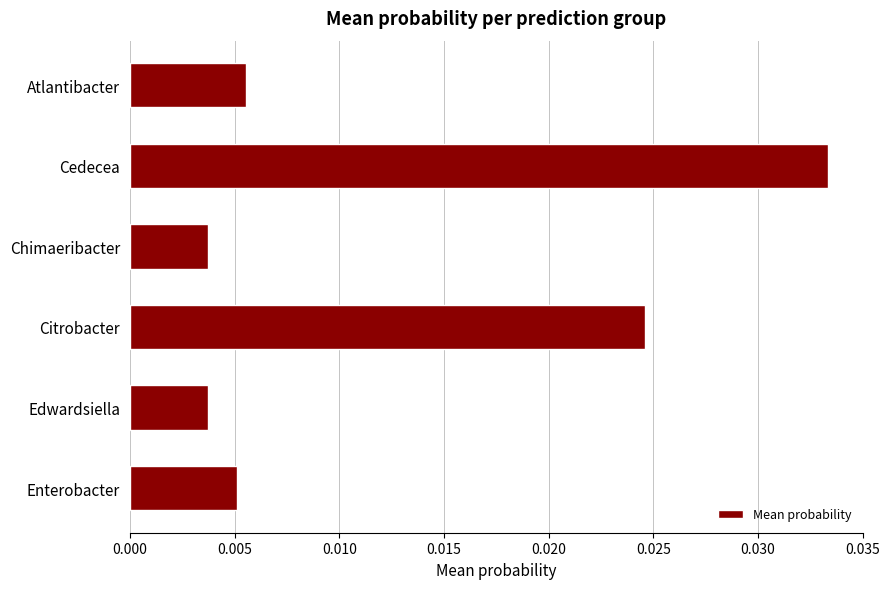

What is the label of the 1st bar from the top?

Atlantibacter